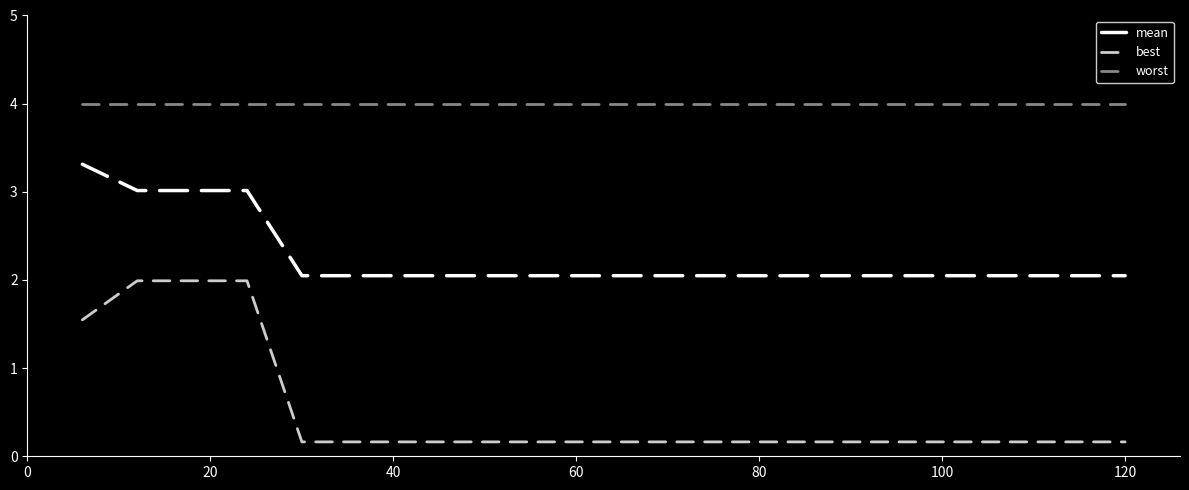

What is the greatest value displayed?

4.0